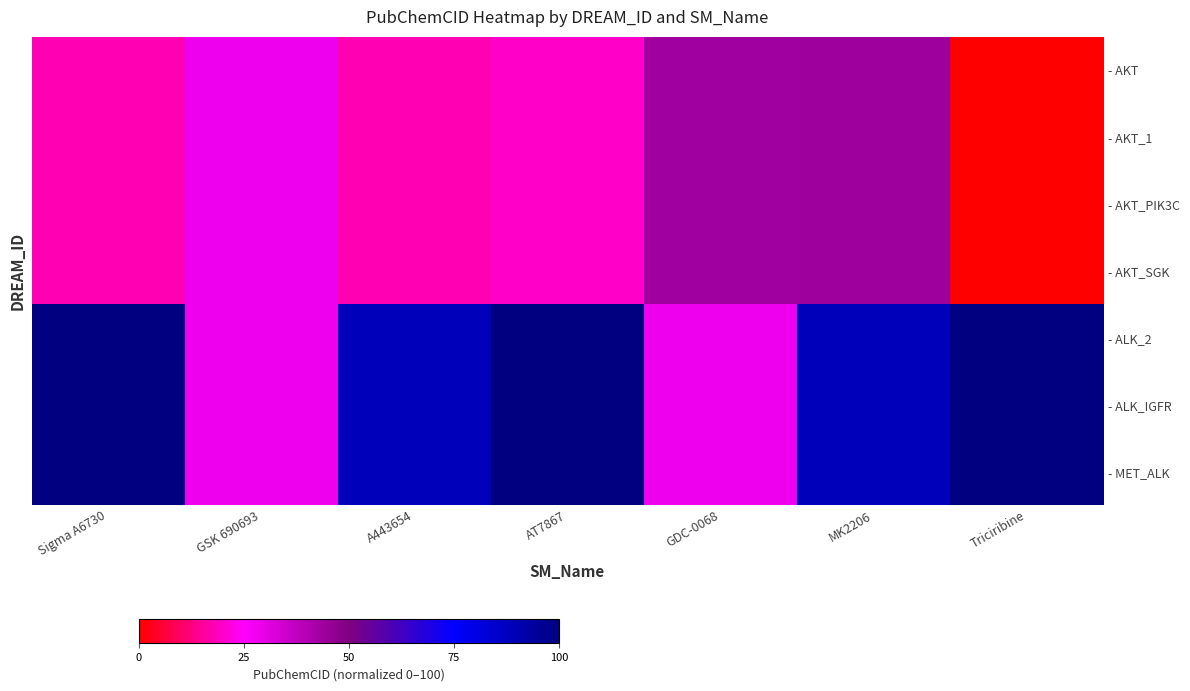

Reading right to left, transcribe all the data shown in this chart.

- AKT: Triciribine=0.0	MK2206=44.0	GDC-0068=43.7	AT7867=19.6	A443654=17.9	GSK 690693=28.2	Sigma A6730=17.9
- AKT_1: Triciribine=0.0	MK2206=44.0	GDC-0068=43.7	AT7867=19.6	A443654=17.9	GSK 690693=28.2	Sigma A6730=17.9
- AKT_PIK3C: Triciribine=0.0	MK2206=44.0	GDC-0068=43.7	AT7867=19.6	A443654=17.9	GSK 690693=28.2	Sigma A6730=17.9
- AKT_SGK: Triciribine=0.0	MK2206=44.0	GDC-0068=43.7	AT7867=19.6	A443654=17.9	GSK 690693=28.2	Sigma A6730=17.9
- ALK_2: Triciribine=100.0	MK2206=87.9	GDC-0068=28.2	AT7867=100.0	A443654=87.9	GSK 690693=28.2	Sigma A6730=100.0
- ALK_IGFR: Triciribine=100.0	MK2206=87.9	GDC-0068=28.2	AT7867=100.0	A443654=87.9	GSK 690693=28.2	Sigma A6730=100.0
- MET_ALK: Triciribine=100.0	MK2206=87.9	GDC-0068=28.2	AT7867=100.0	A443654=87.9	GSK 690693=28.2	Sigma A6730=100.0